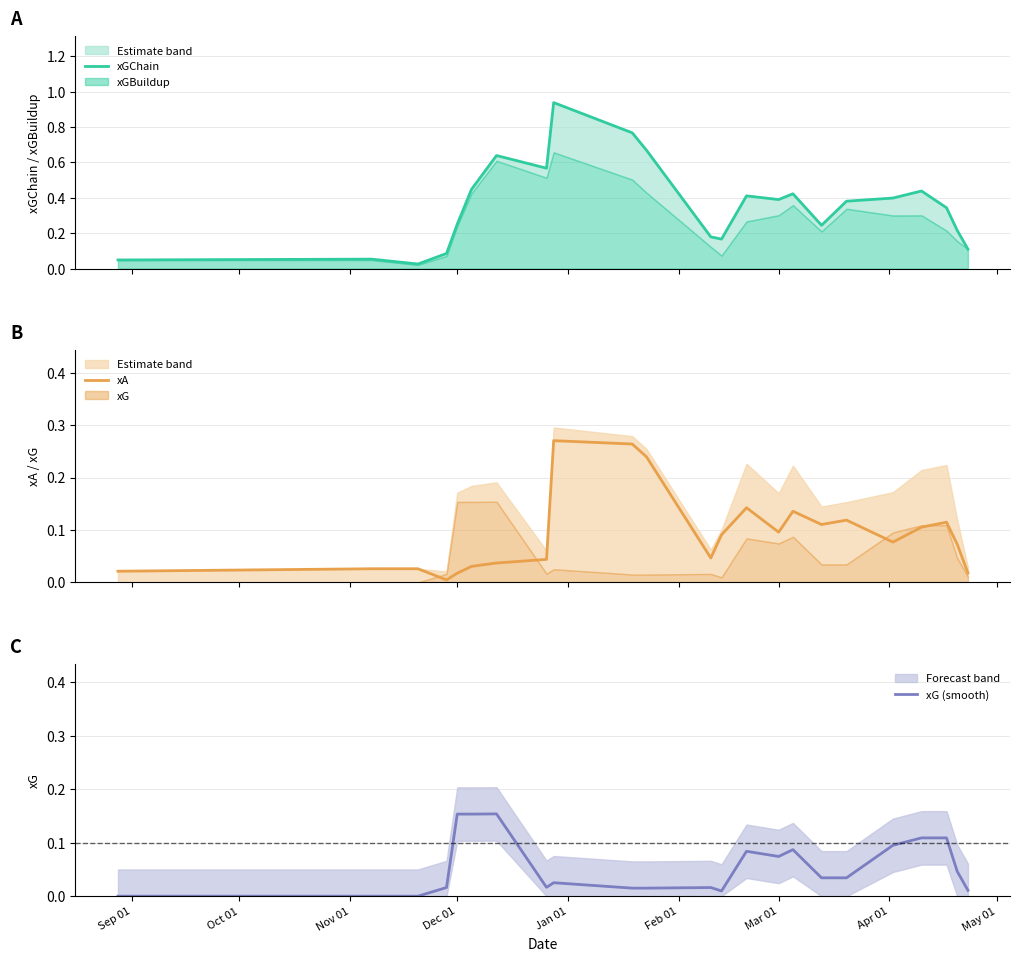

Which series has the widest spread of values?

xGChain